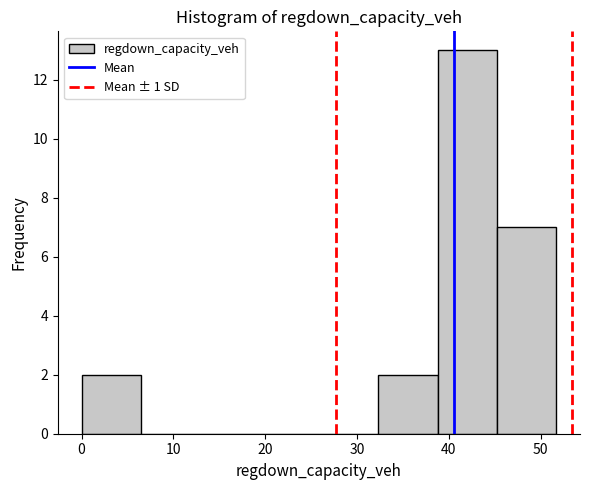

How tall is the bar that spans 45 to 52 on the x-axis? Neither the bar edges nor the heights are printed on the chart, so give them approximately, as read against the axes.

7